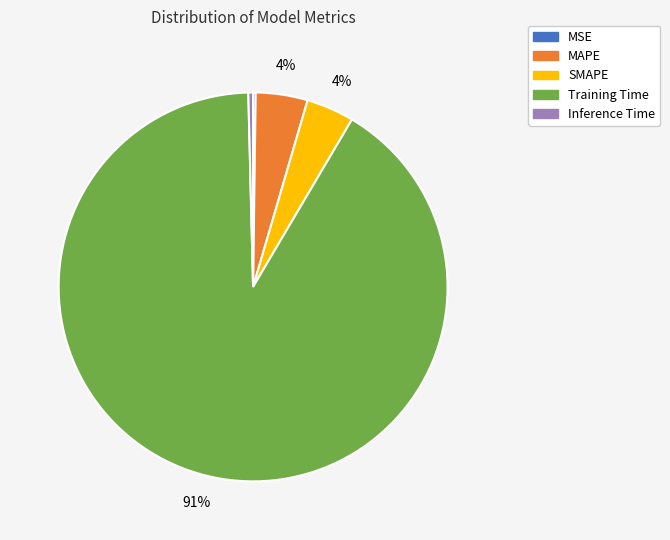

To the nearest percent, what is the average slice percentage?

20%